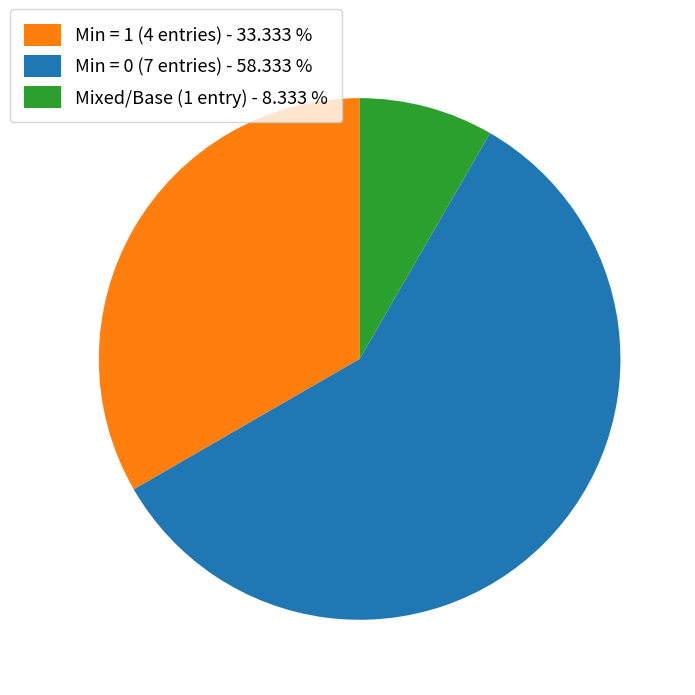

What is the smallest slice in the pie chart?

Mixed/Base (1 entry) - 8.333 %